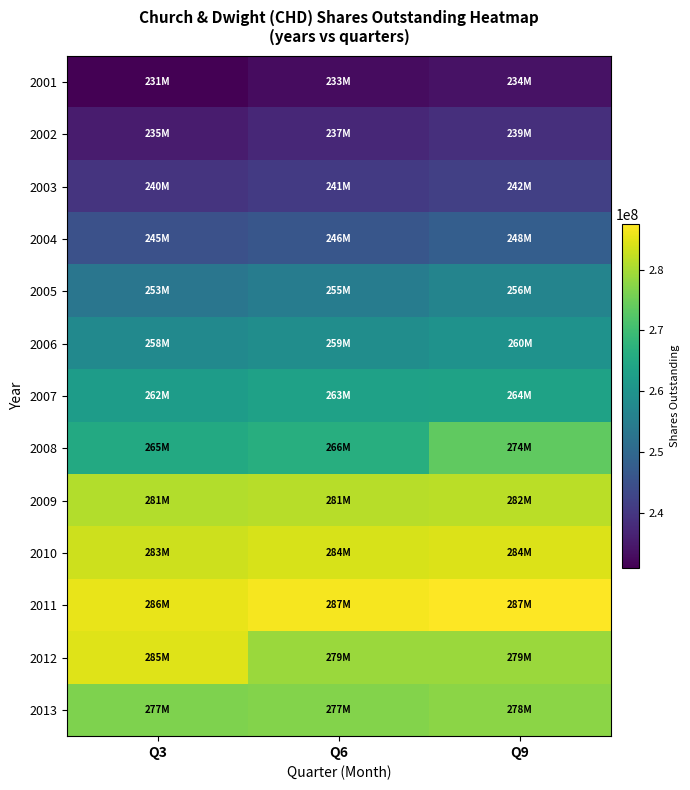

What is the total value across all series at Q3?

3400992340